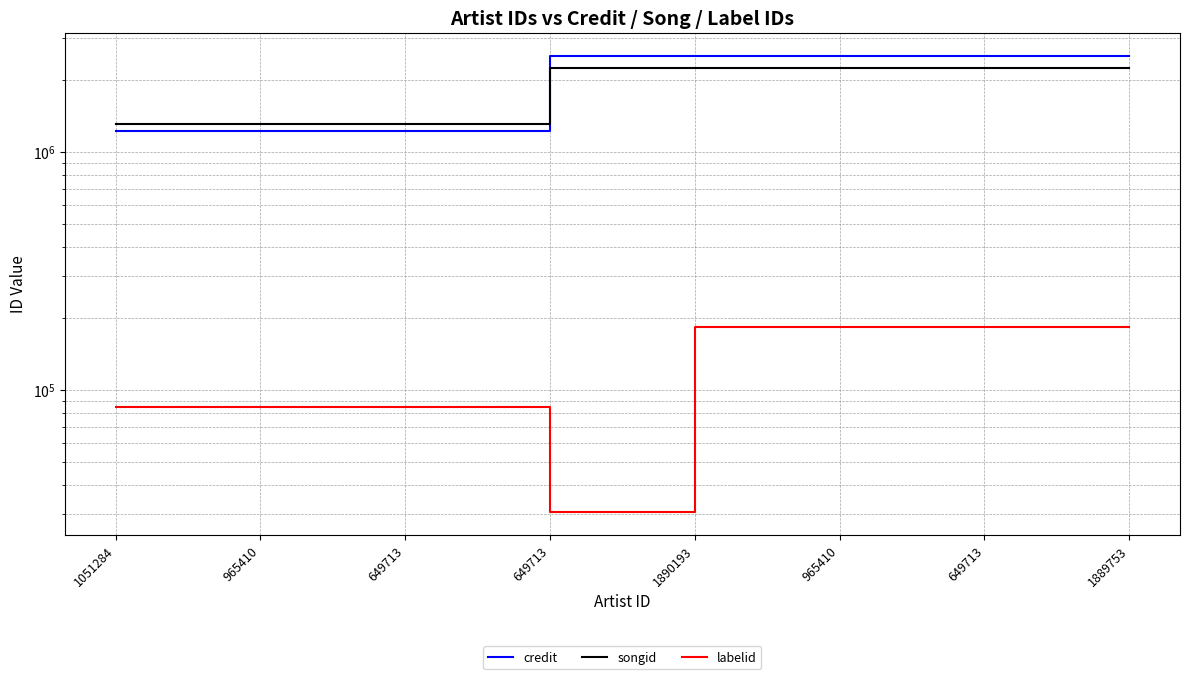

What are all the series names shown in the legend?

credit, songid, labelid